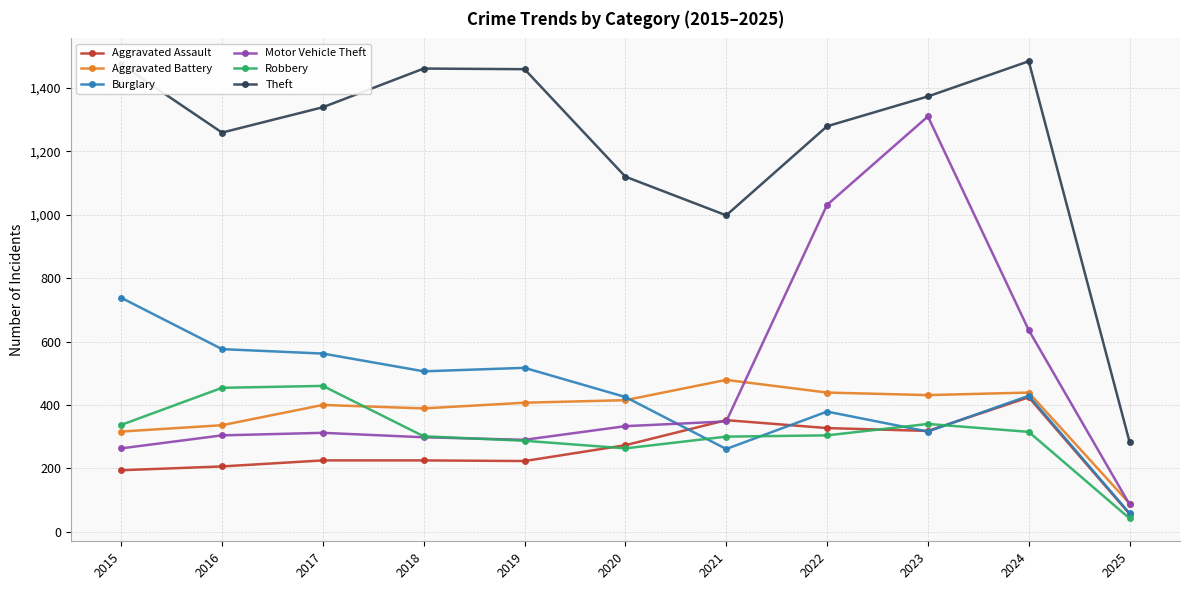

How many data points in Aggravated Assault are less than 225?

4